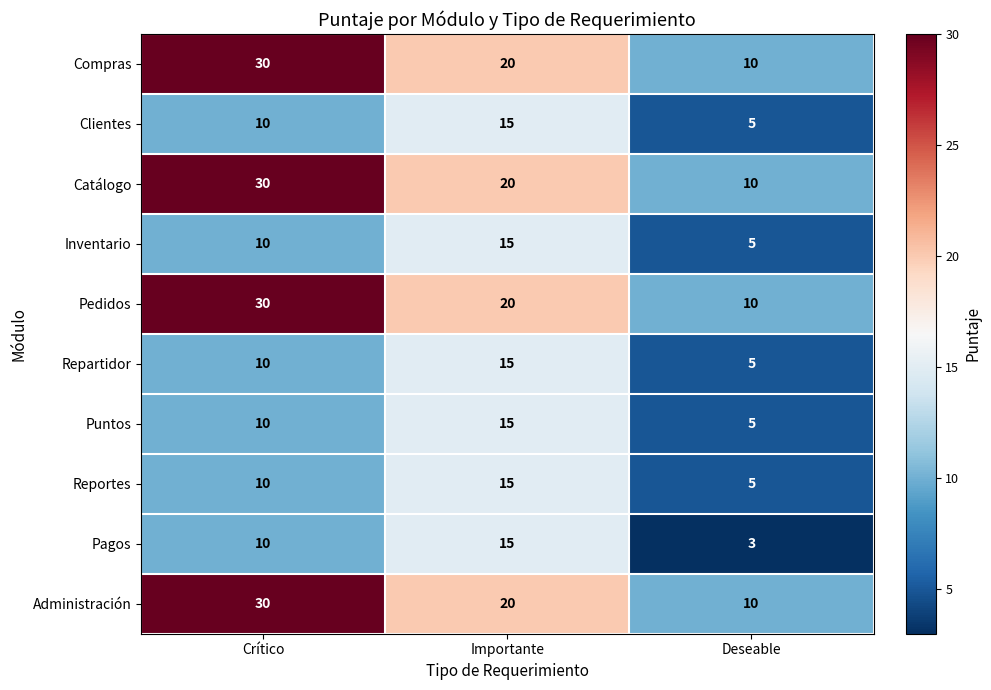

What is the difference between the highest and lowest values at Deseable?

7